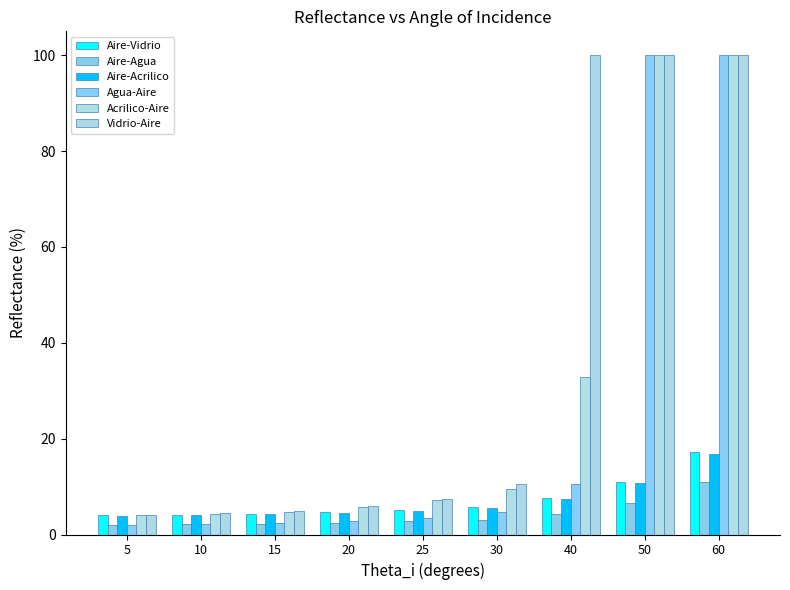

Are the bars horizontal?

No